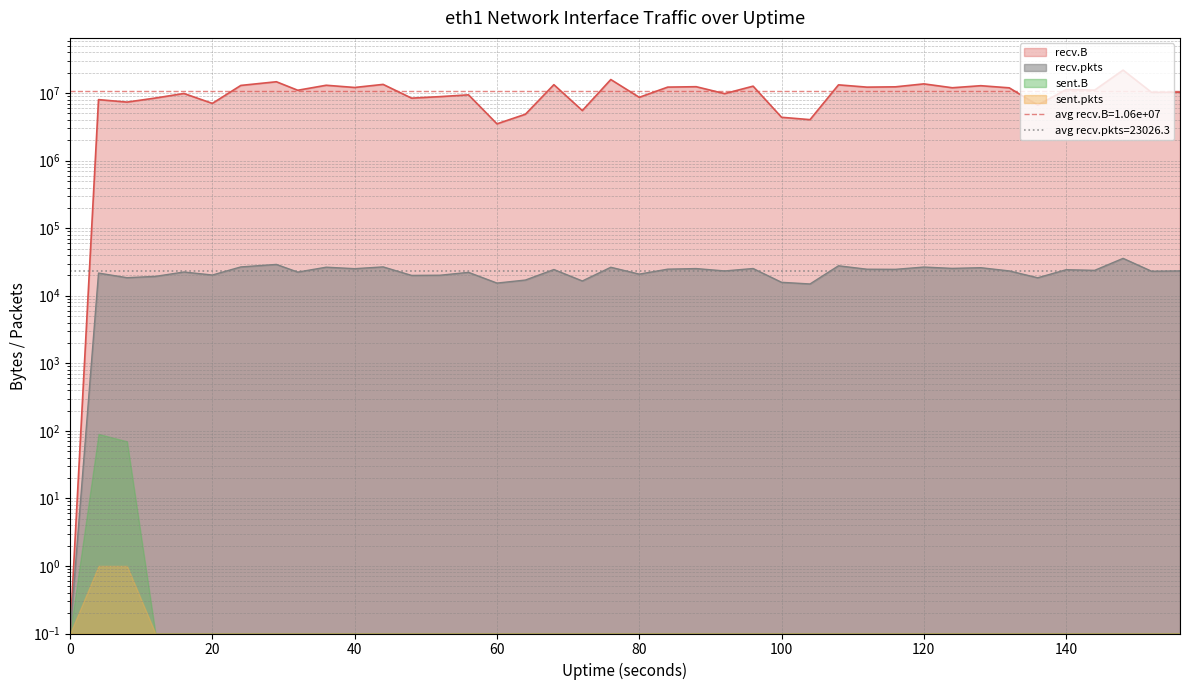

True or false: recv.B and recv.pkts cross at least once.

False